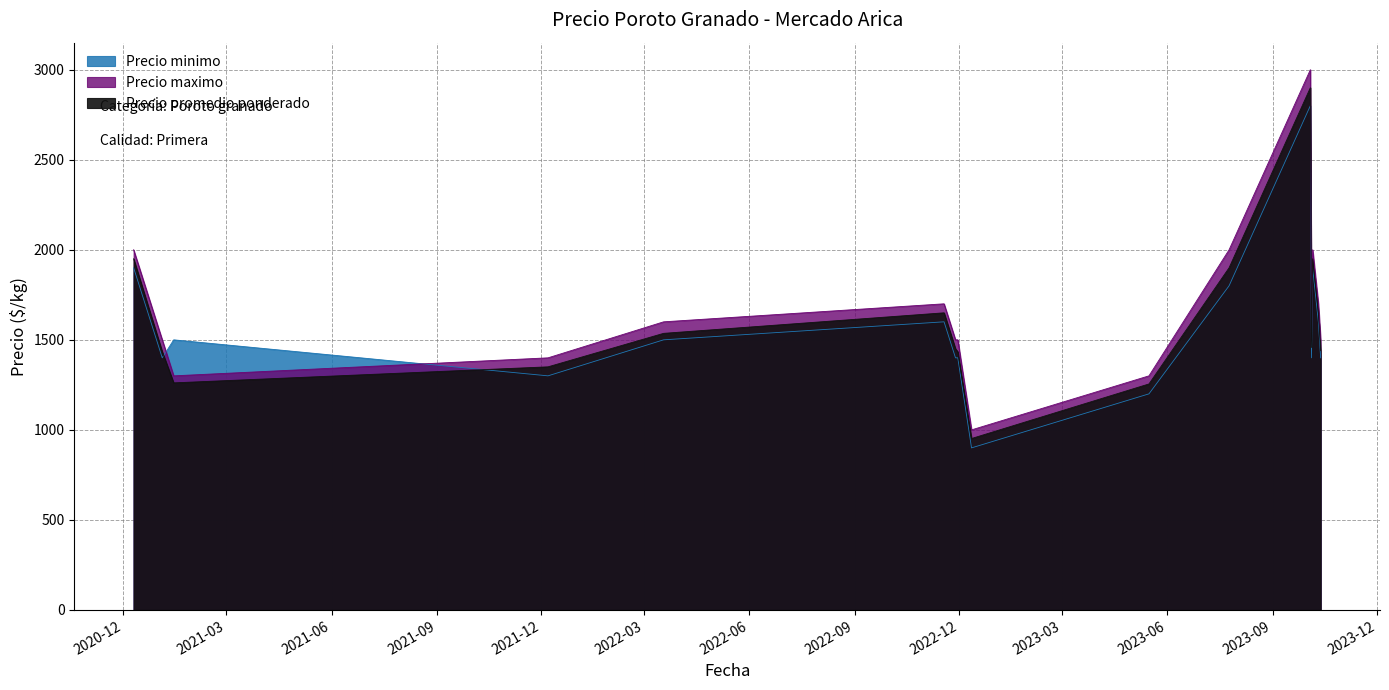

At 2023-10-11, list the series in order from smallest to largest.

Precio minimo, Precio promedio ponderado, Precio maximo